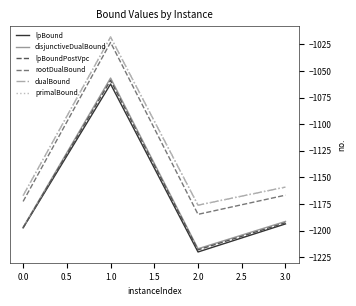

Does the chart have visible grid lines?

No